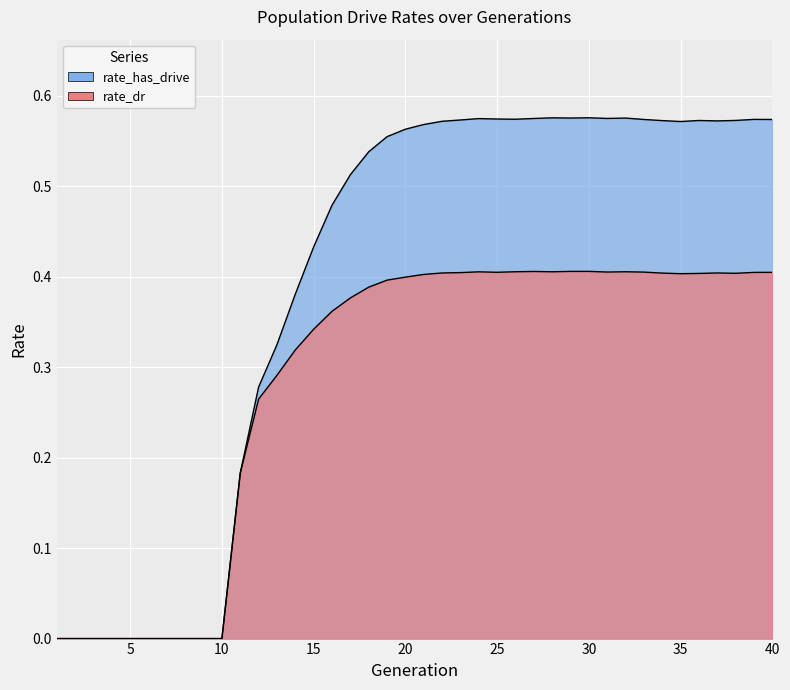

How many data points in rate_dr are above 0?

30